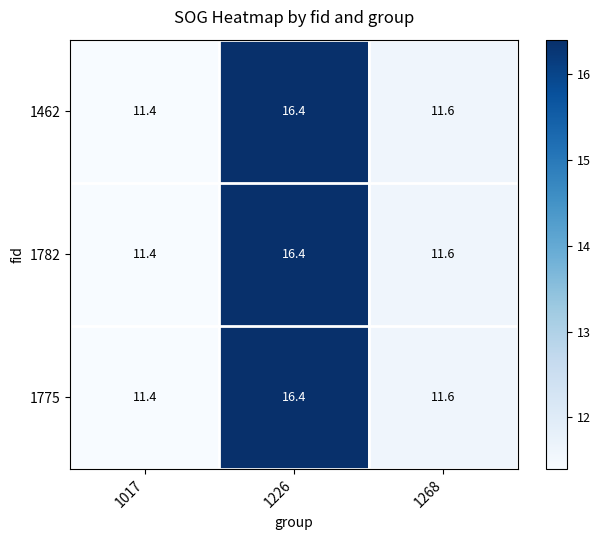

At which label is 1782 closest to 13?

1268